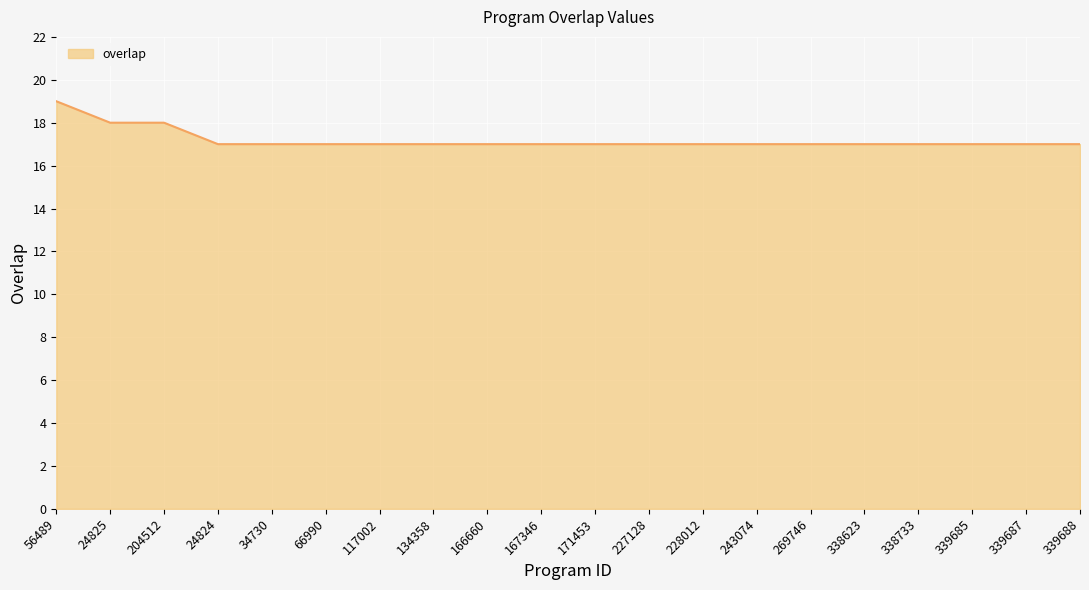

What position from the right is 269746?

6